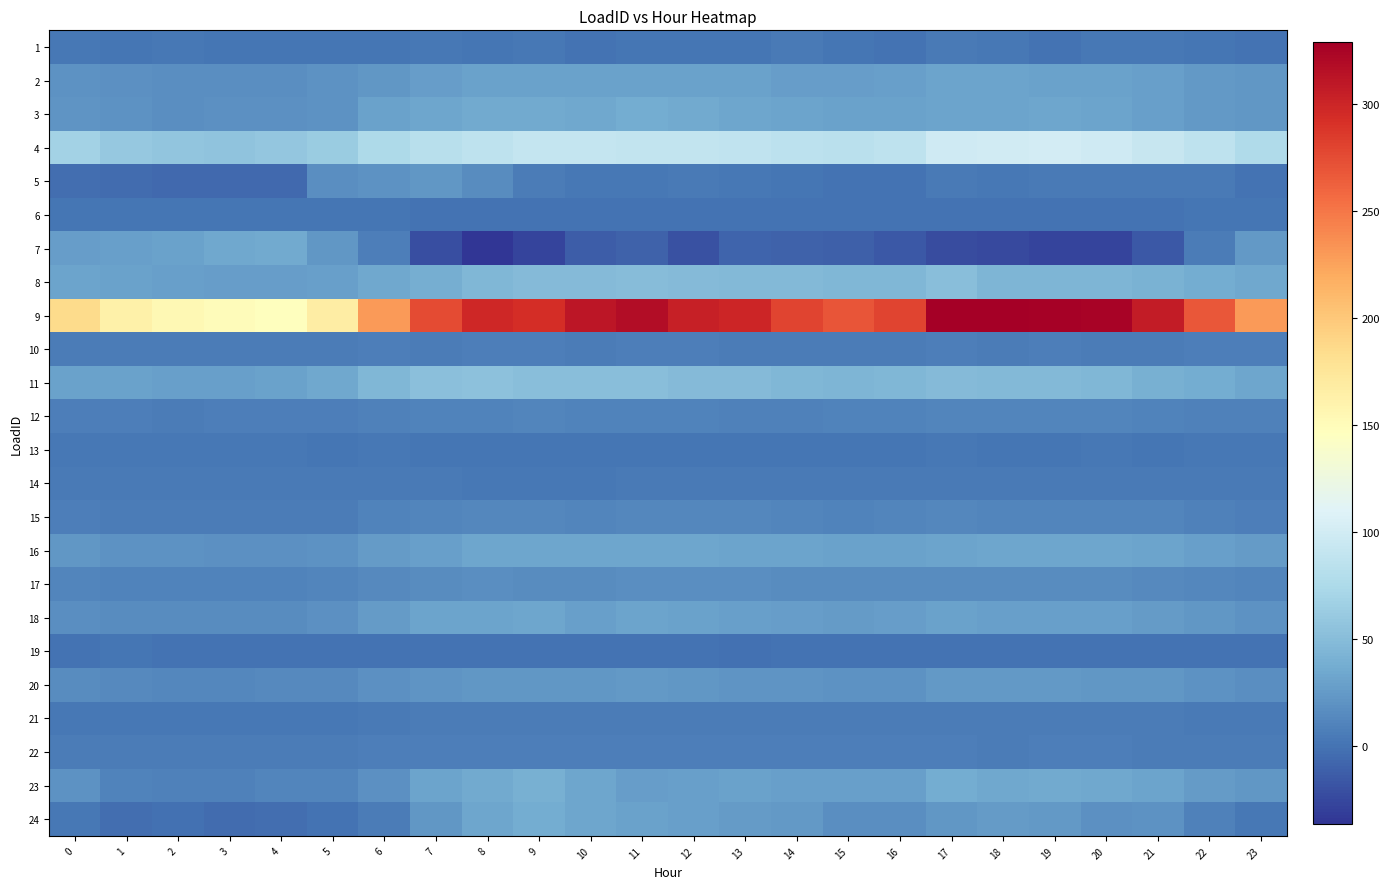

How many distinct data groups are displayed?

24